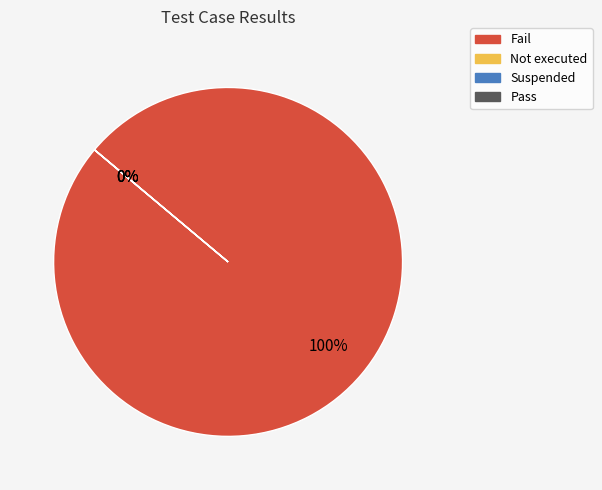

What is the majority slice?

Fail